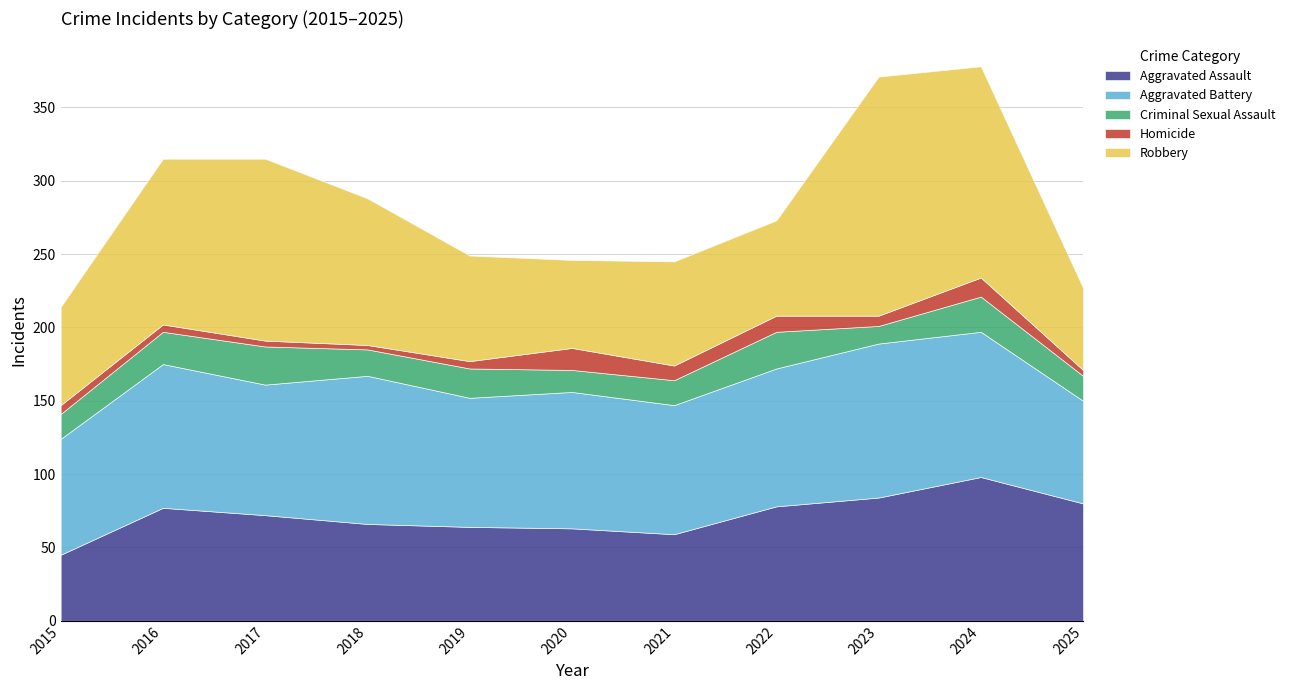

Where does the Aggravated Assault series first go above 72?

2016